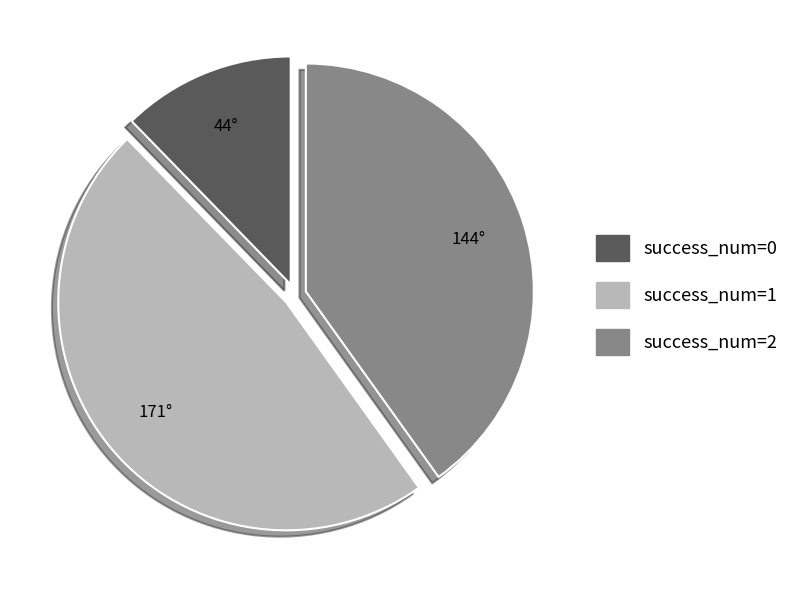

Which slice is the largest?

success_num=1